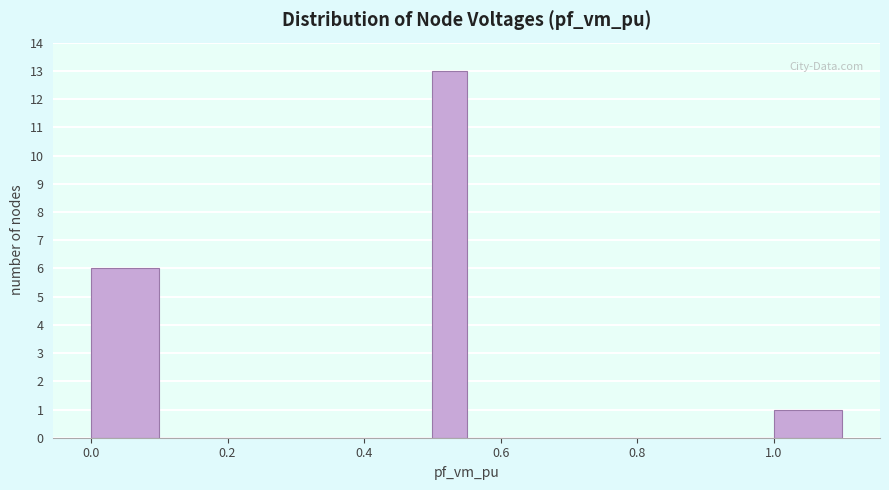

Around what value on the x-axis is the tallest bar? Give the approximate position of its centre, as read against the axis.

0.52